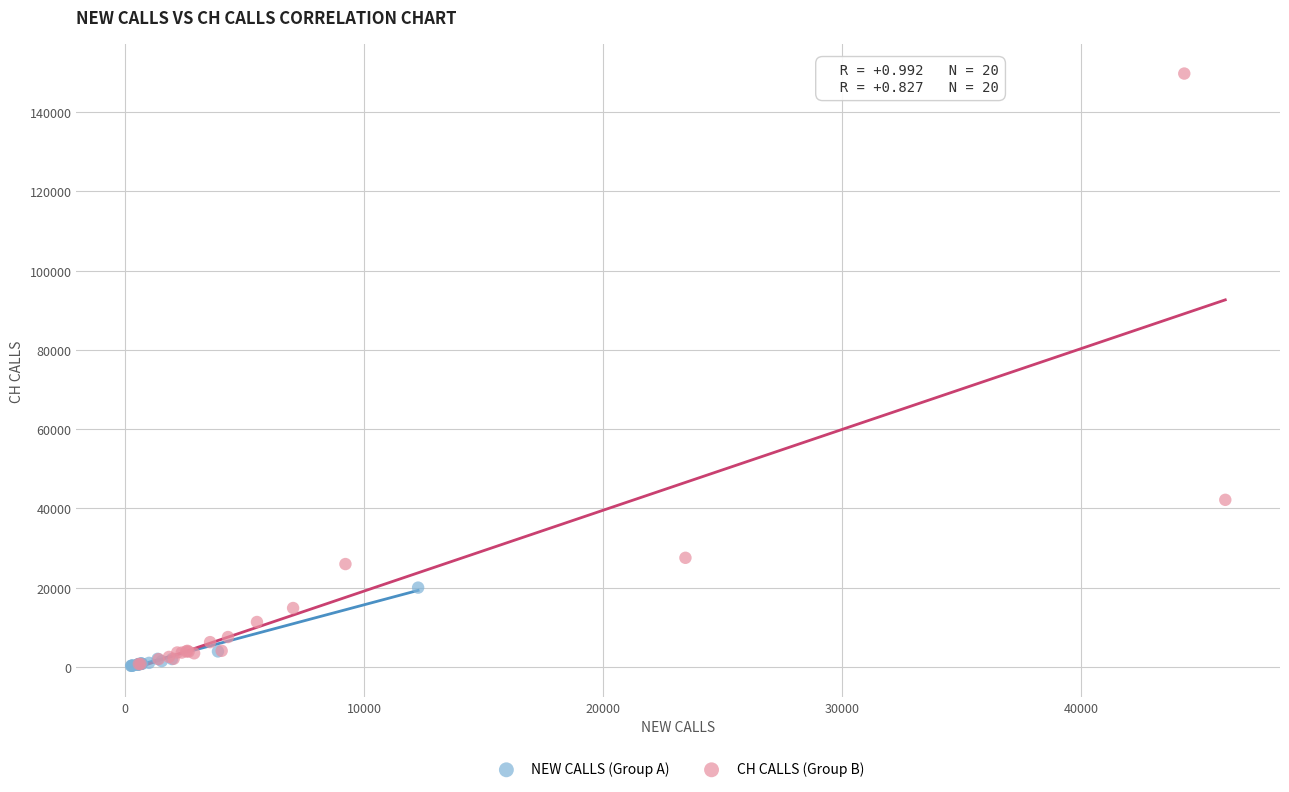

Which series contains the highest Y value?

CH CALLS (Group B)